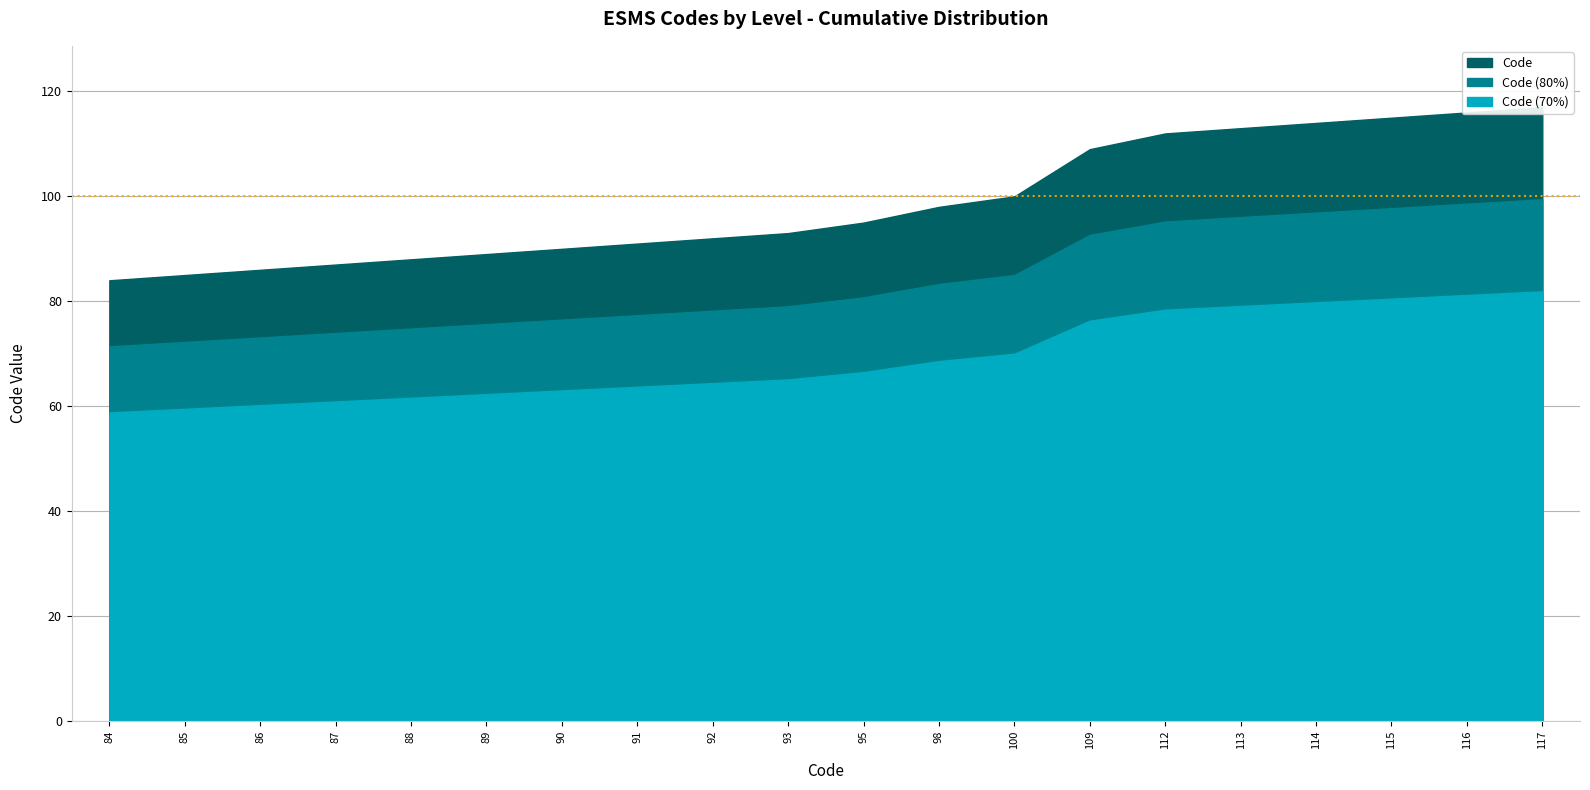

What is the difference between the second highest and minimum values?

32